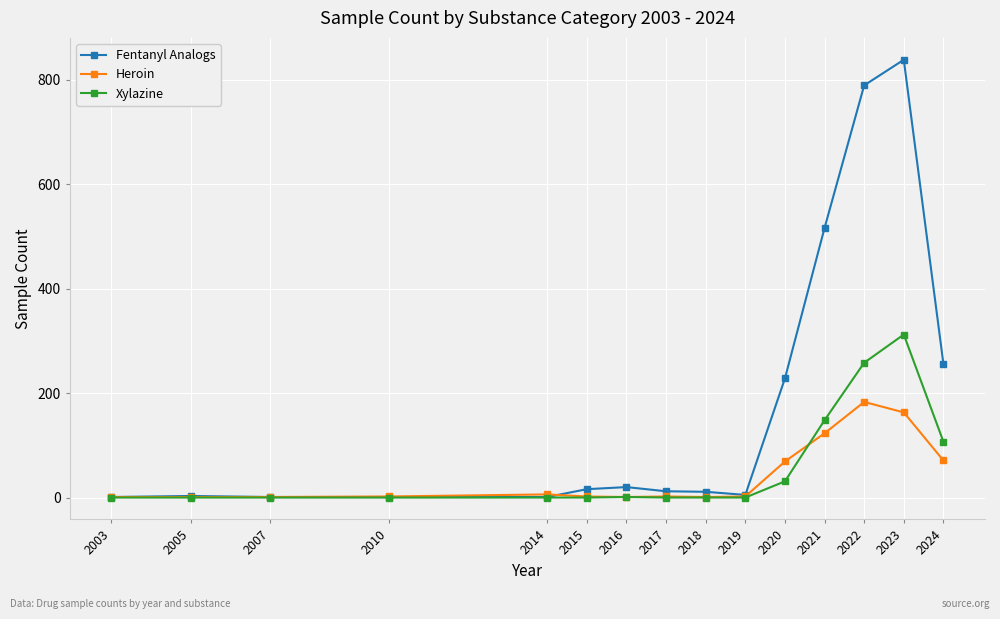

What is the average value of the Heroin series?

42